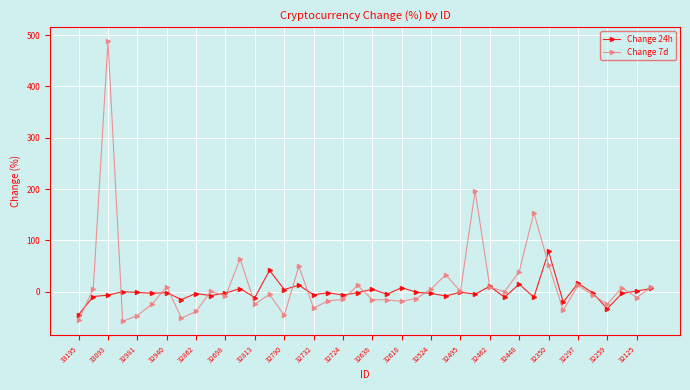

True or false: Change 7d has more than 2 interior local peaks.

True